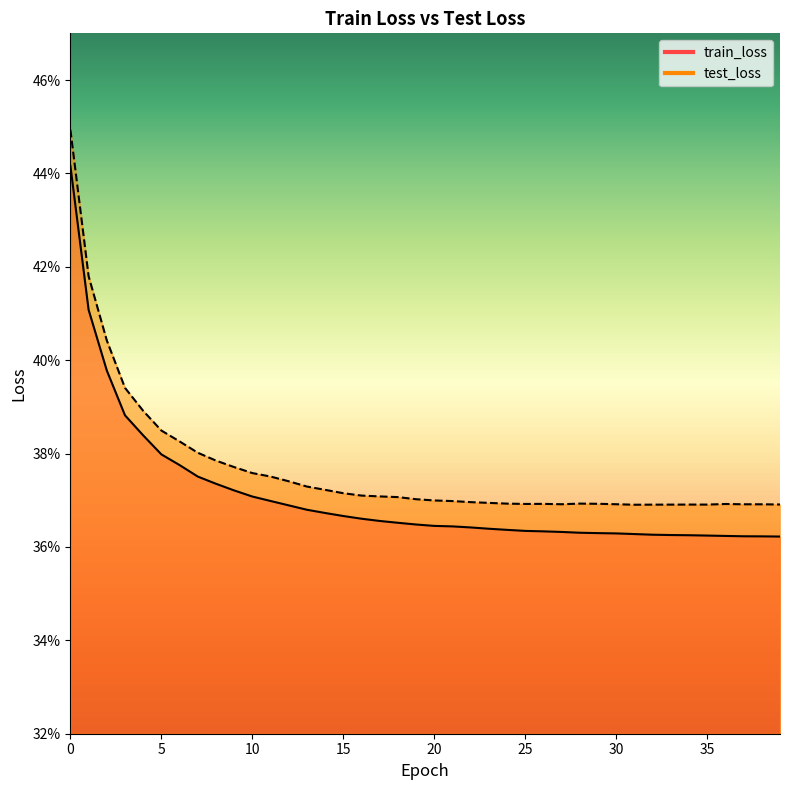

Which series has the largest total across all categories?

test_loss